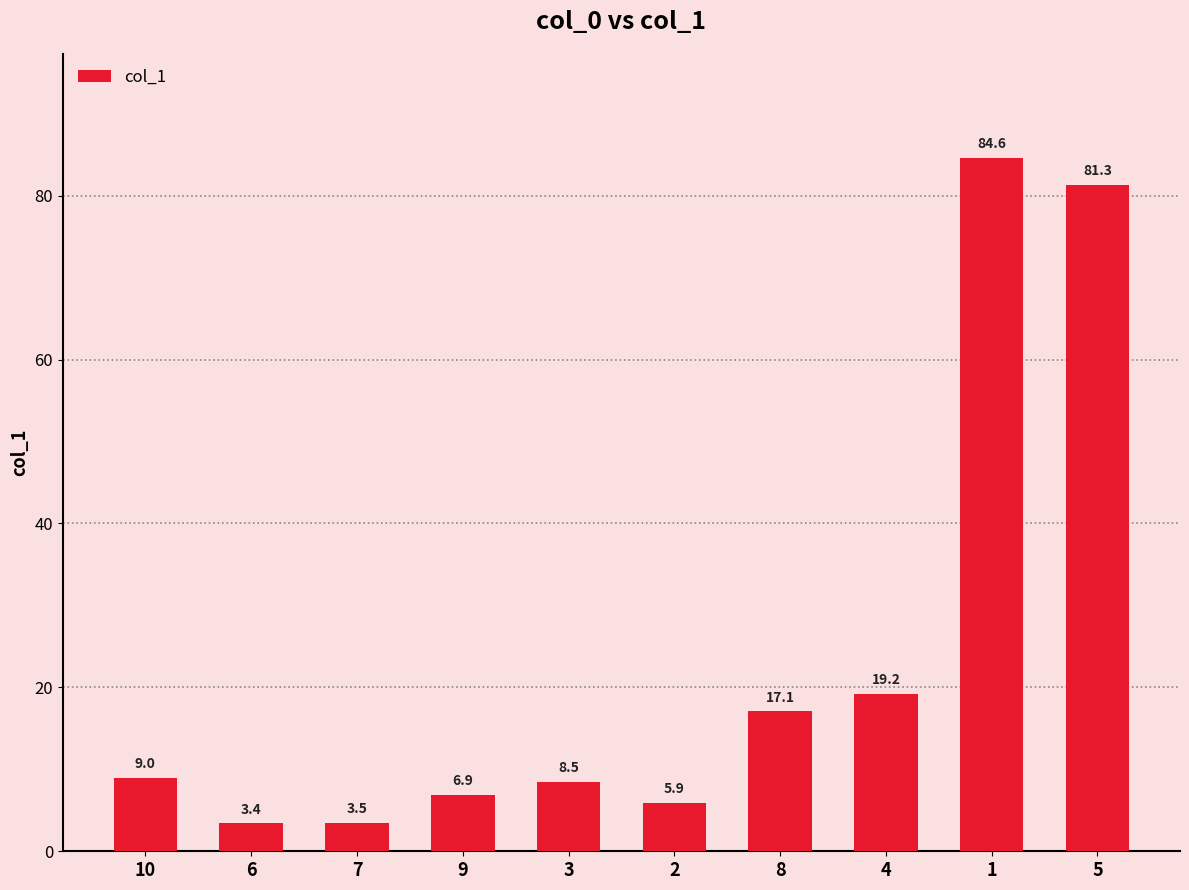

Reading right to left, extract all data points from this chart.

5=81.3	1=84.6	4=19.2	8=17.1	2=5.9	3=8.5	9=6.9	7=3.5	6=3.4	10=9.0